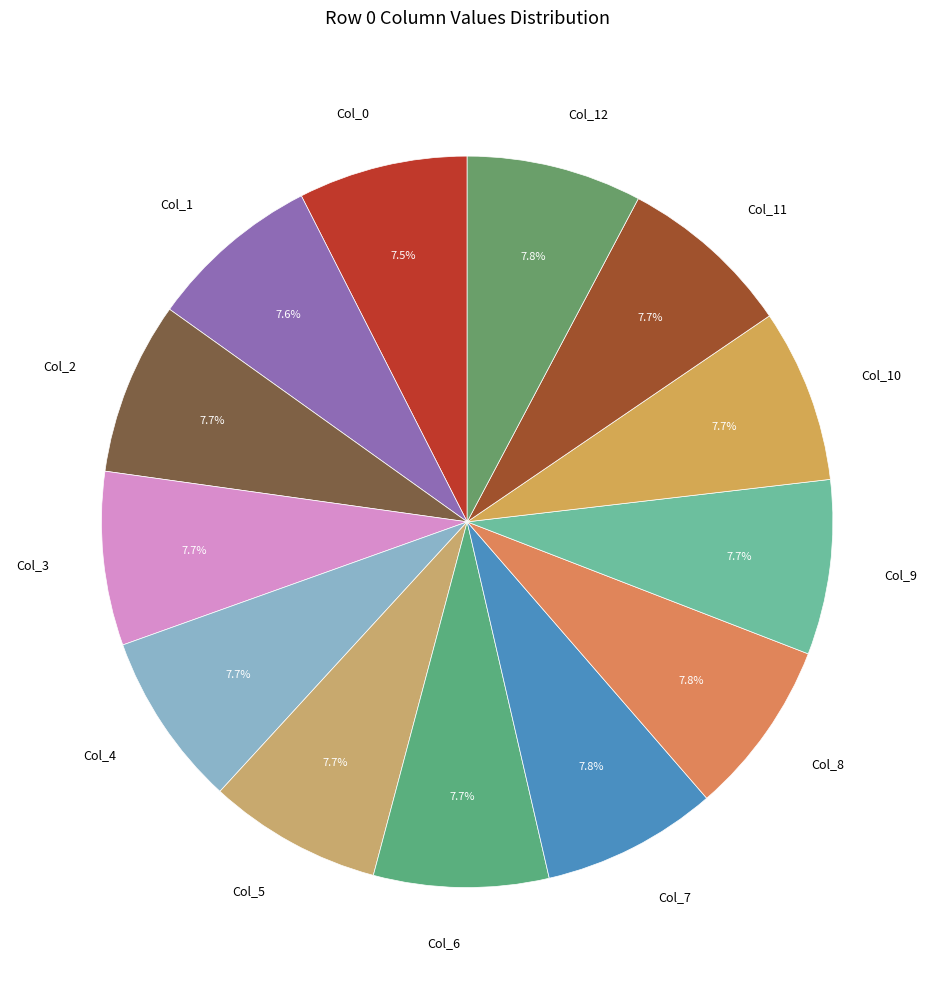

What is the ratio of the value at Col_4 to the value at Col_3?

1.0